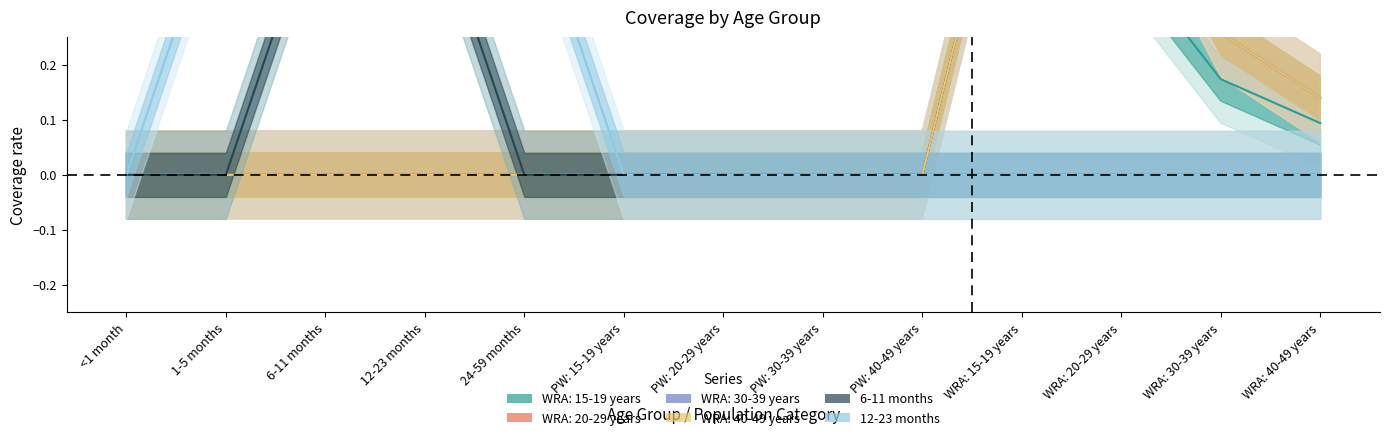

What is the maximum value shown in the chart?

0.7